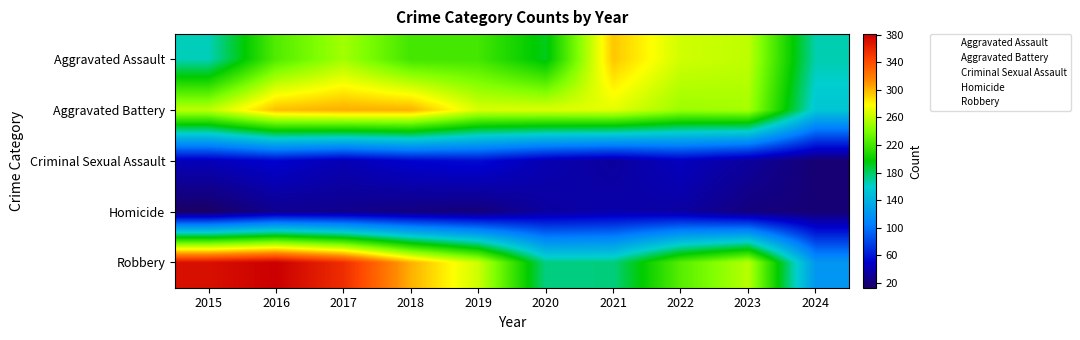

At how many categories does at least one series exceed 341?

3